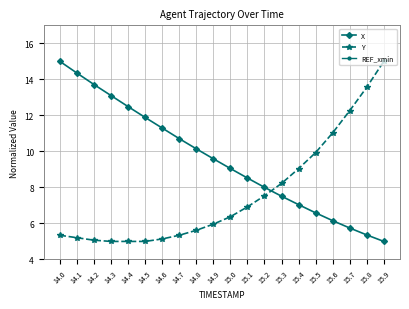

Where is REF_xmin nearest to the value 0?

14.0